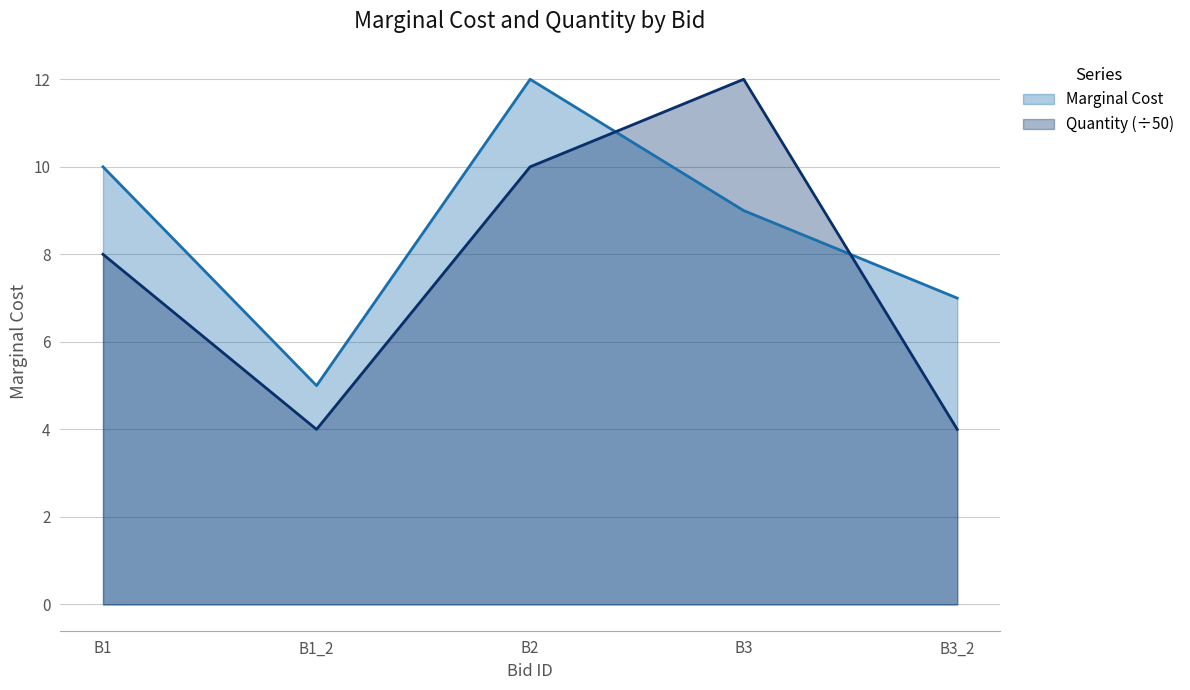

What is the difference between the Quantity values at B3_2 and B2?

6